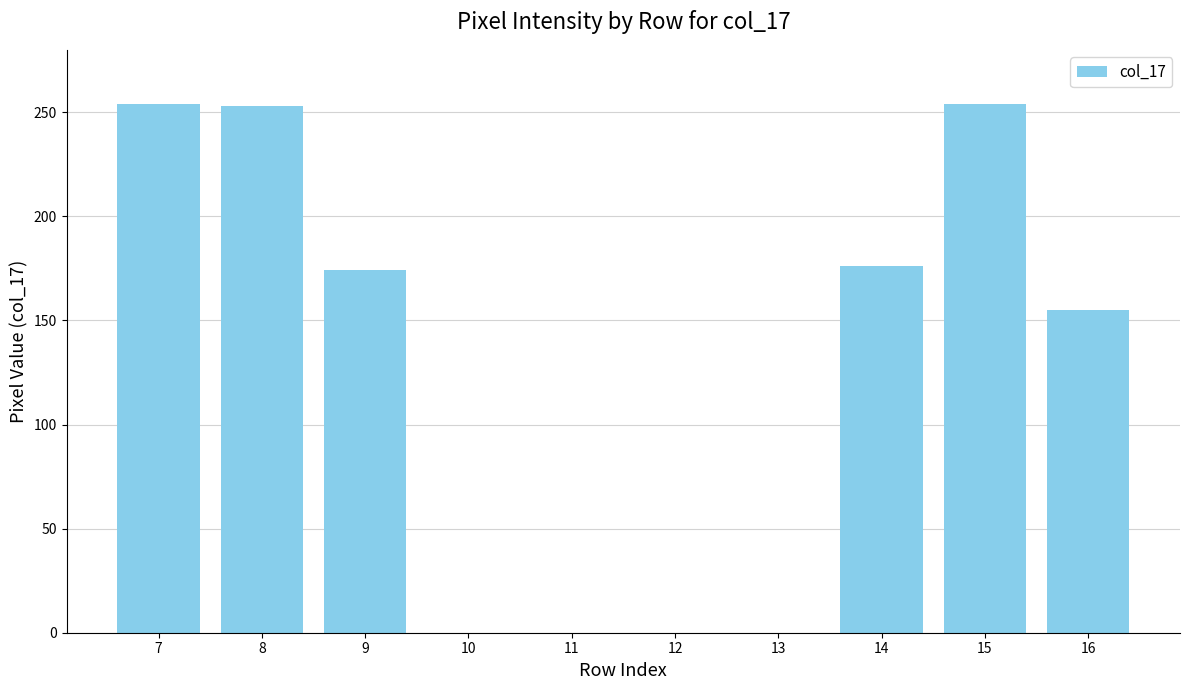

True or false: the data shows 176 at 14.

True